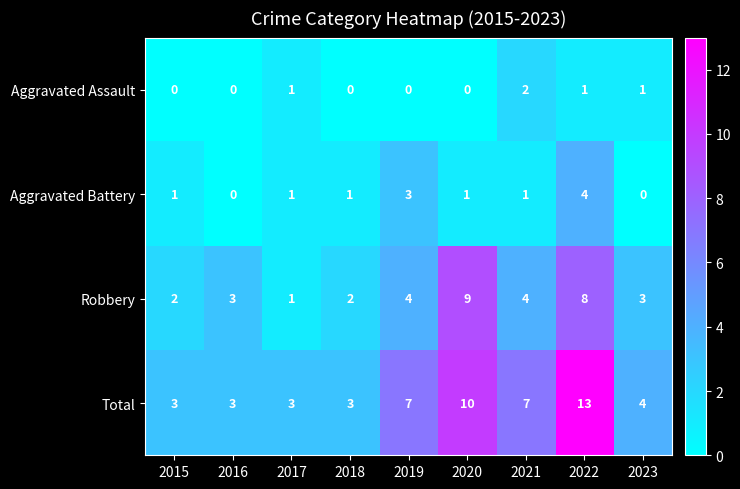

The Robbery series shows 9 at 2020. True or false?

True